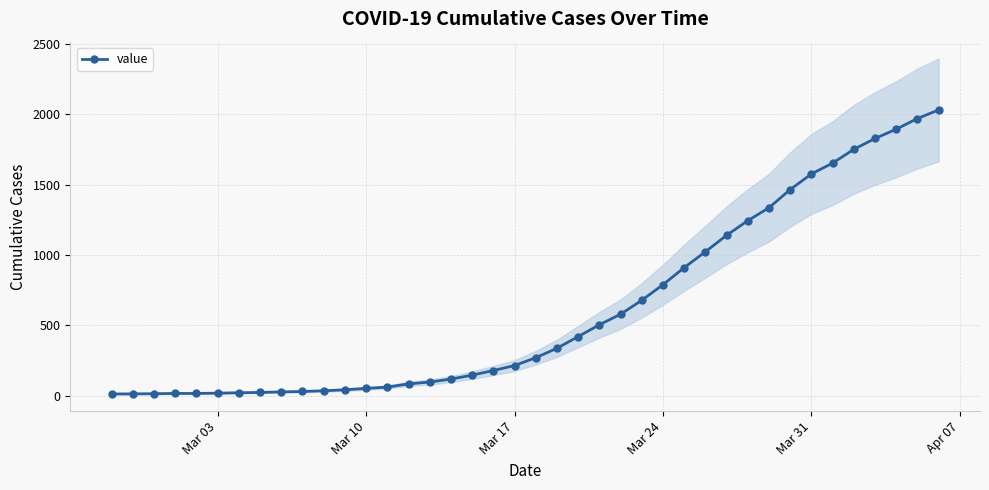

What is the highest value of the value series?

2032